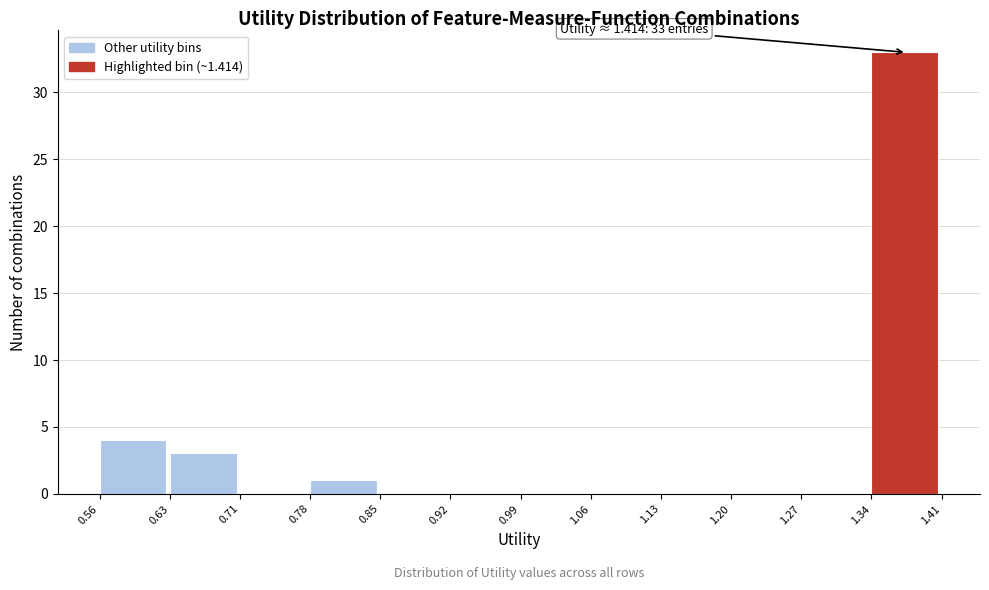

Over which range of the x-axis is the bar tallest?

1.34 to 1.41